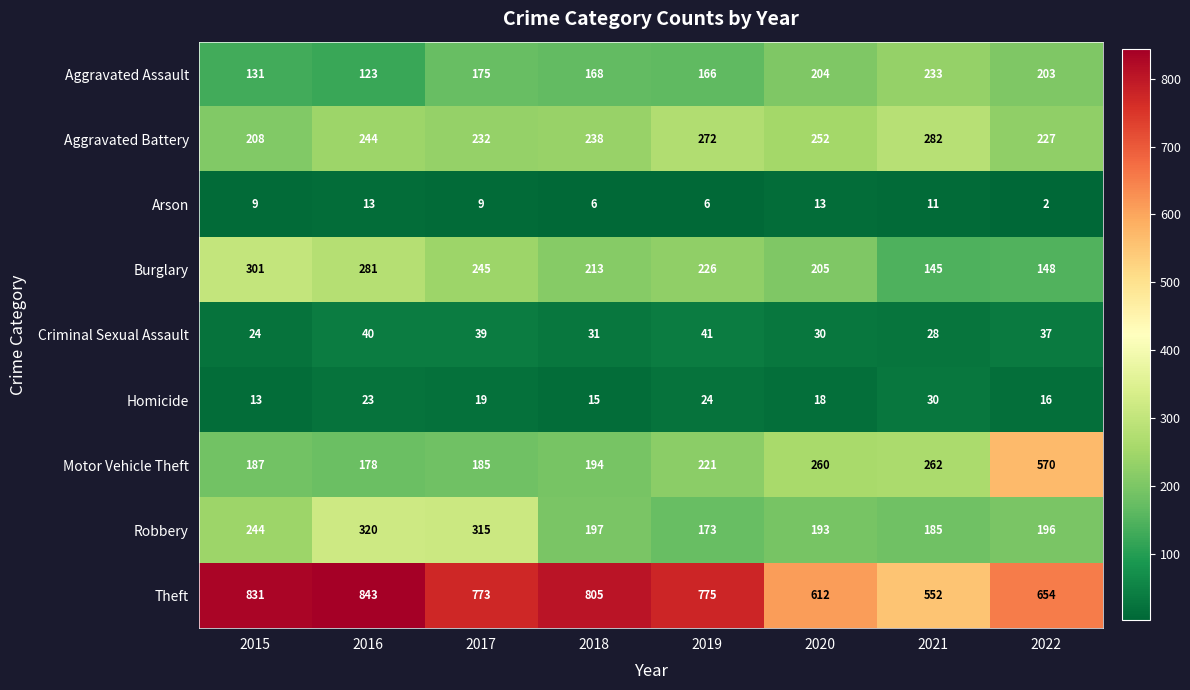

At how many categories does at least one series exceed 580?

7